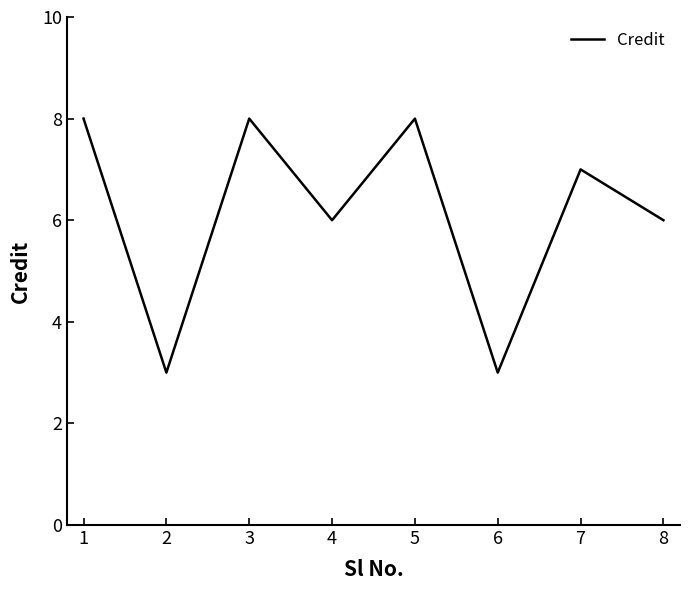

Reading left to right, what are all the values shown in this chart?

8	3	8	6	8	3	7	6